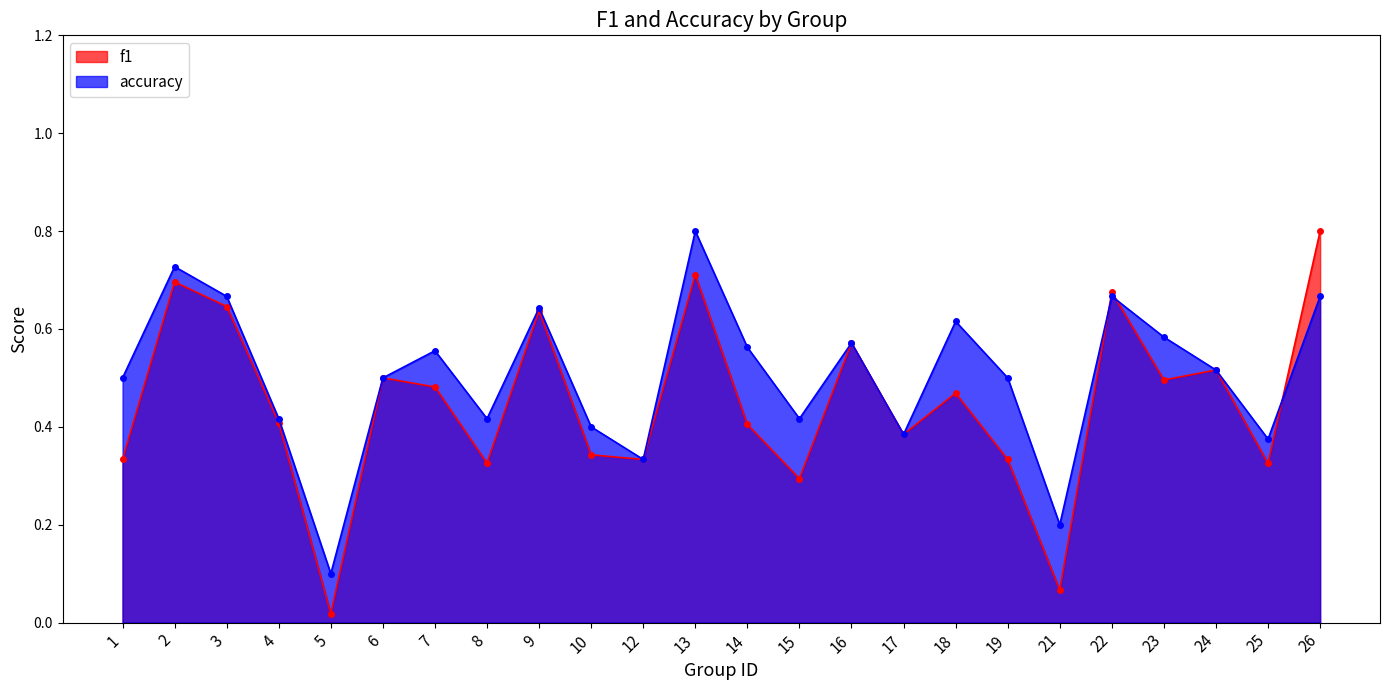

The f1 series shows 0.3 at 6. True or false?

False